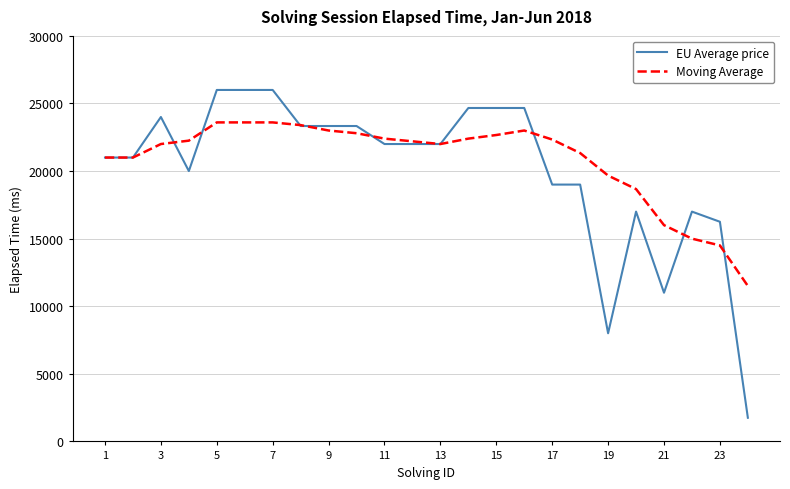

Rank the series by their maximum value, from highest to lowest.

EU Average price, Moving Average